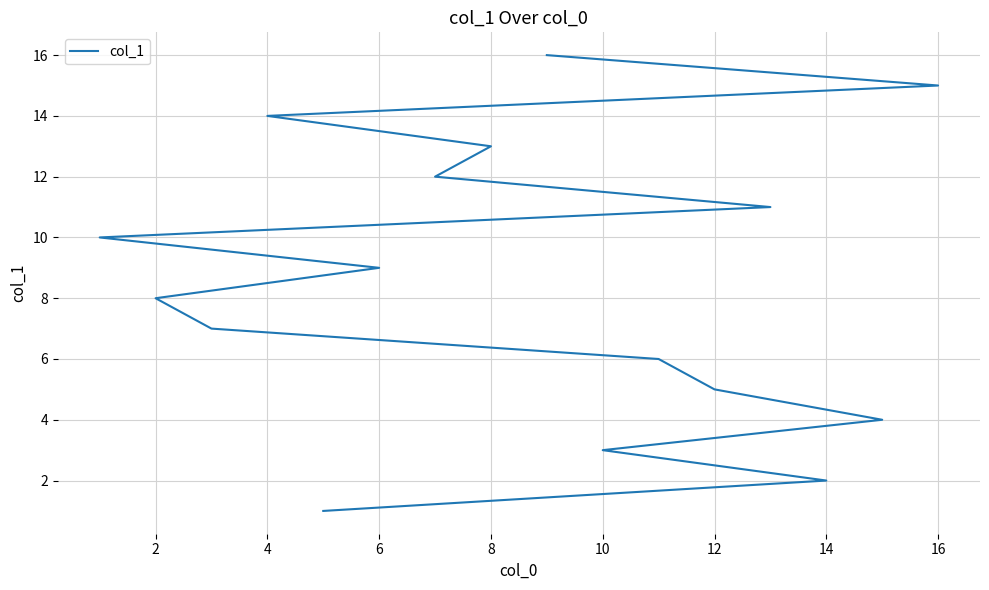

How many data points are less than 9?

8